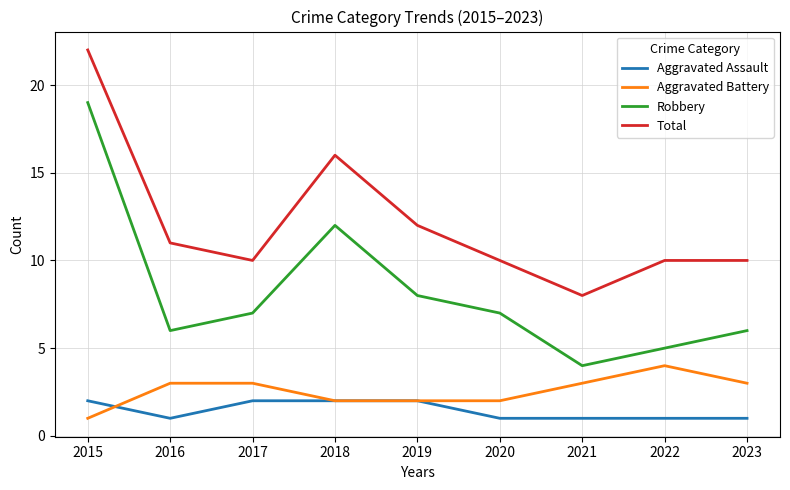

The Robbery series shows 5 at 2022. True or false?

True